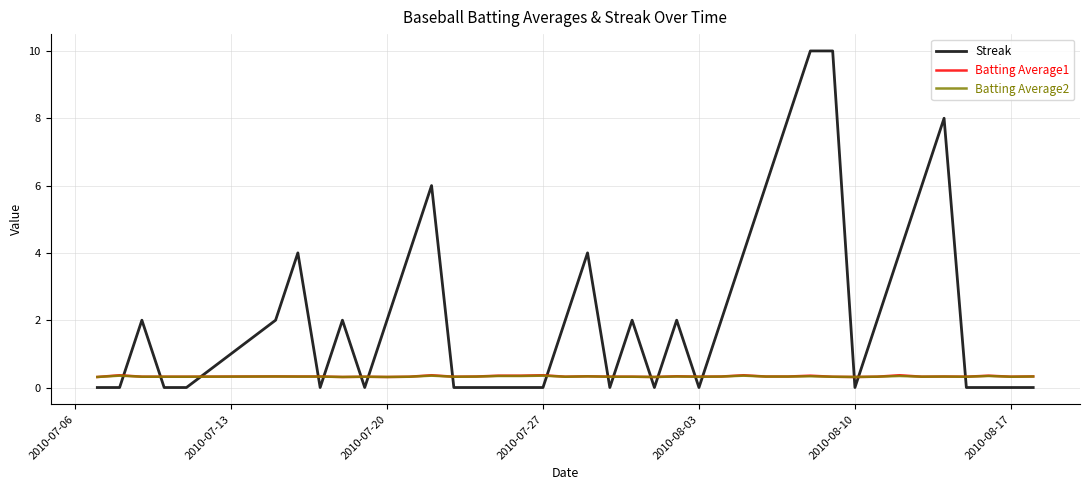

Does the chart display data point markers on the line(s)?

No